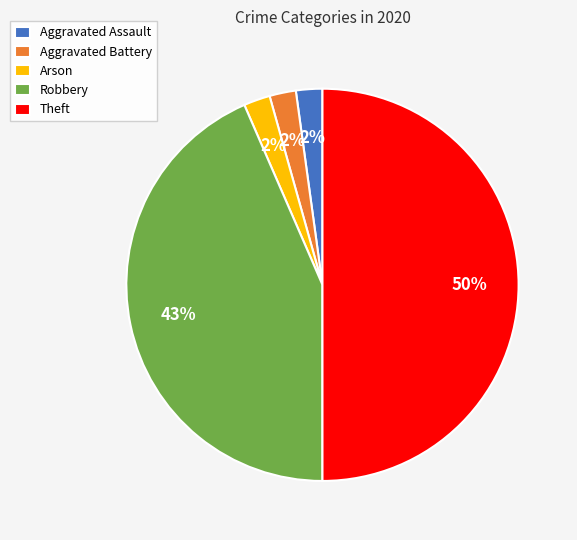

Count the number of slices in the pie.

5